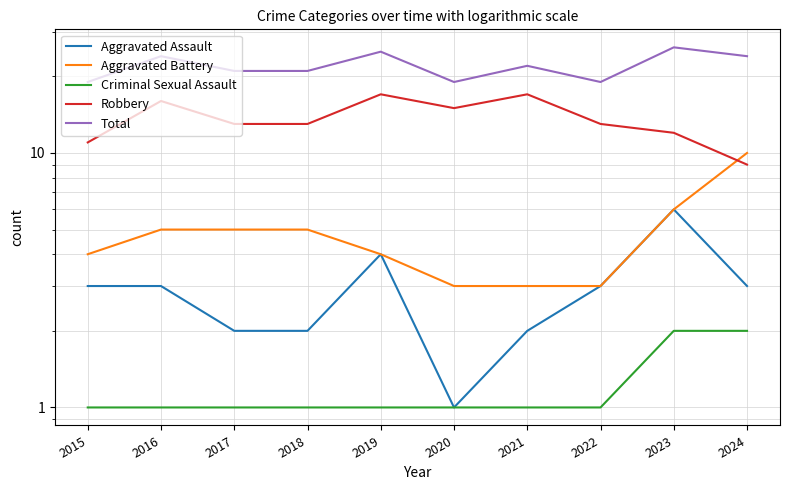

Is it true that Aggravated Battery equals 4 at 2015?

True